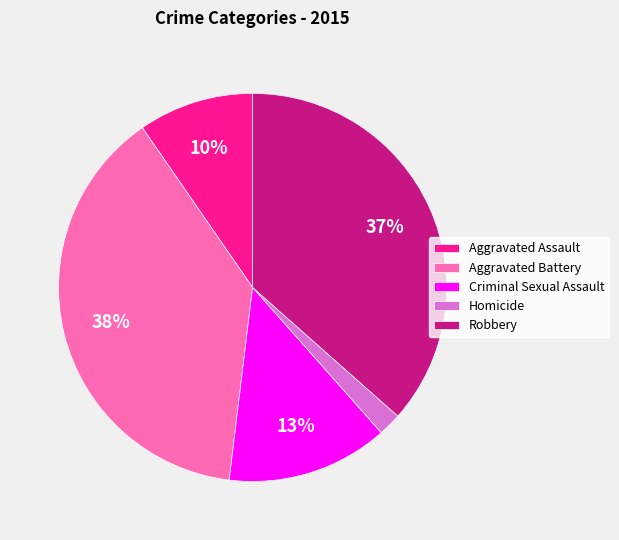

To the nearest percent, what portion does Criminal Sexual Assault represent?

13%